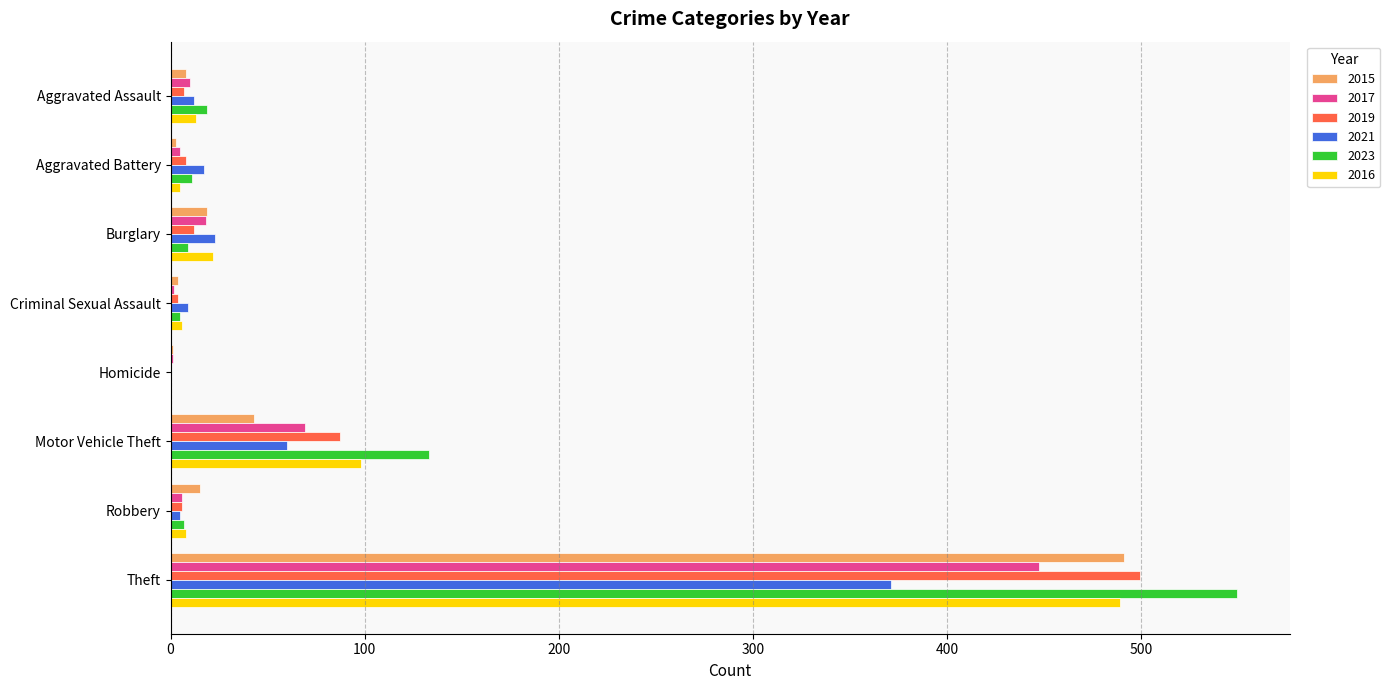

Which label corresponds to the largest value in the chart?

Theft